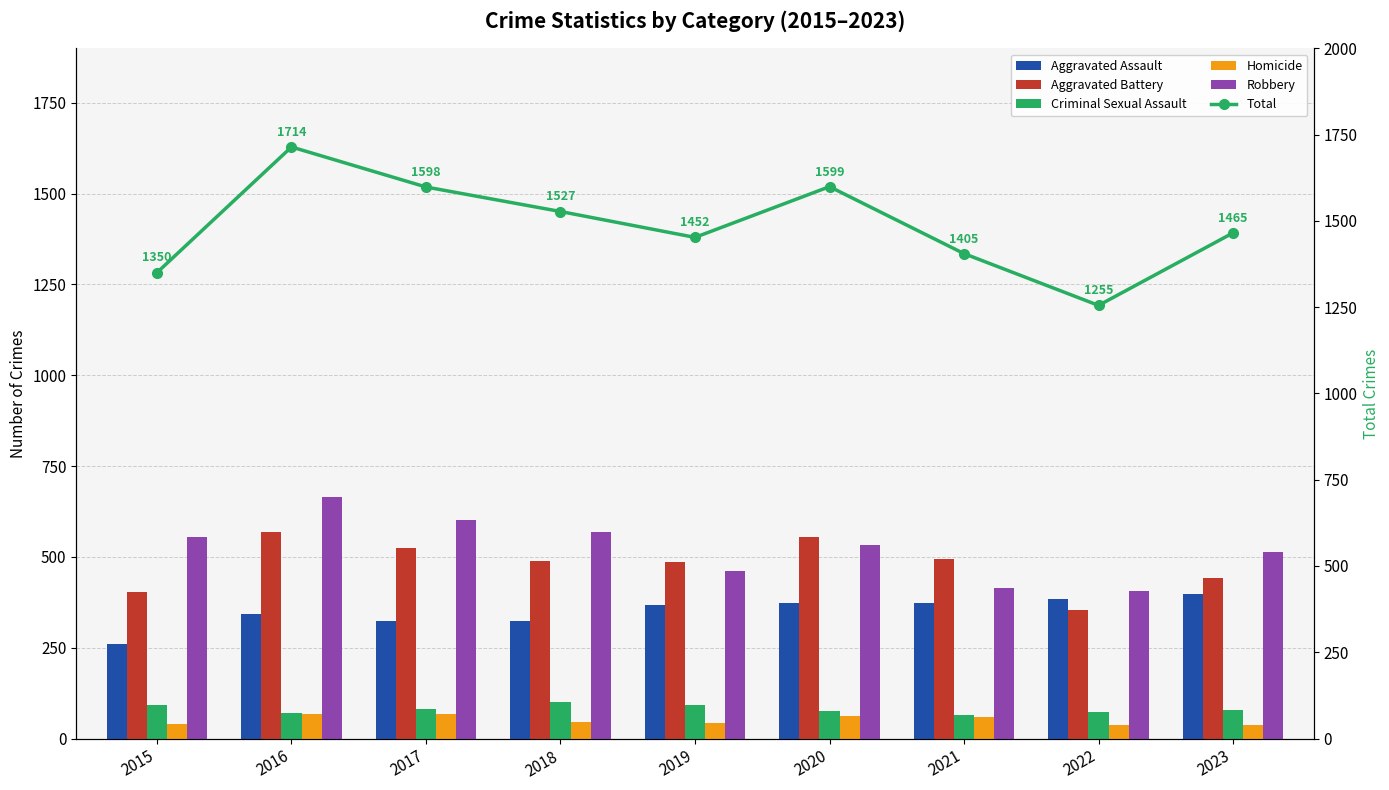

Which series has the largest total across all categories?

Total